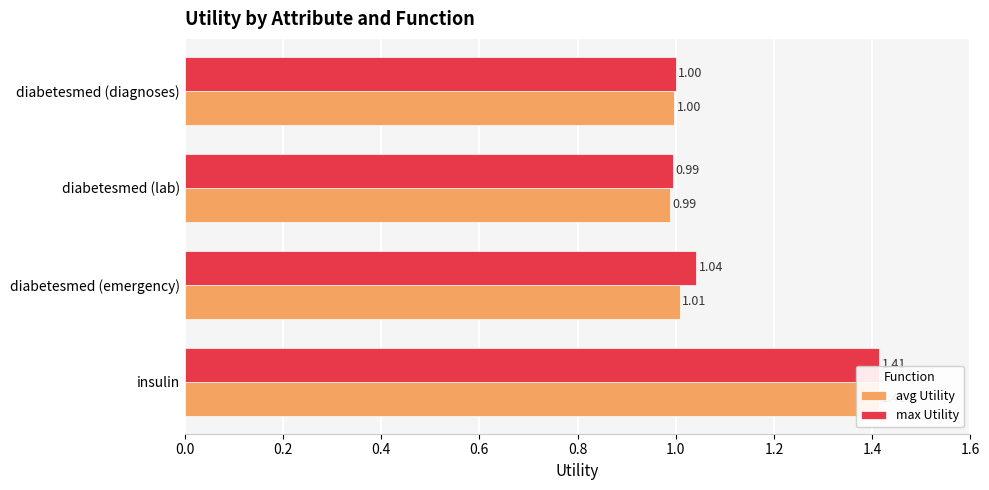

Reading right to left, transcribe all the data shown in this chart.

avg Utility: 1.0	1.0	1.0	1.4
max Utility: 1.0	1.0	1.0	1.4